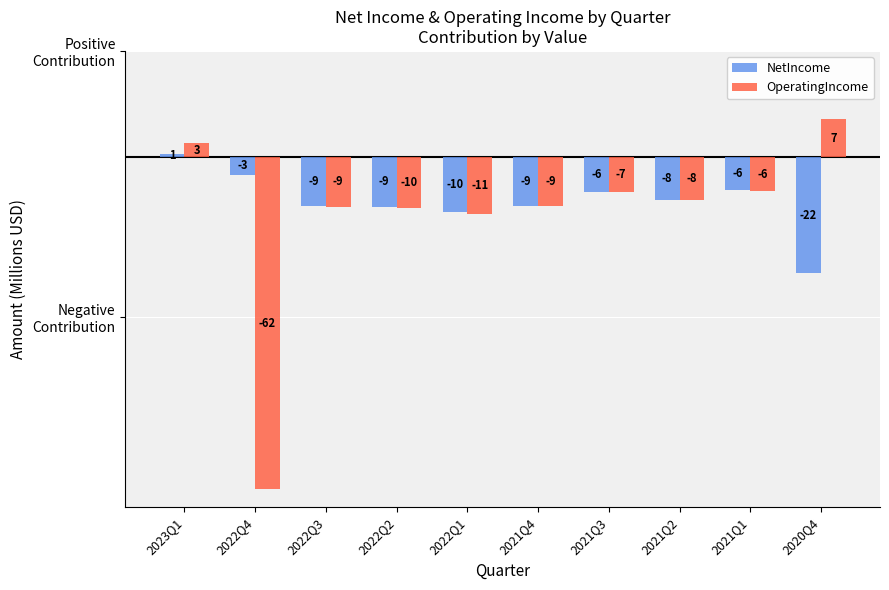

What are all the series names shown in the legend?

NetIncome, OperatingIncome